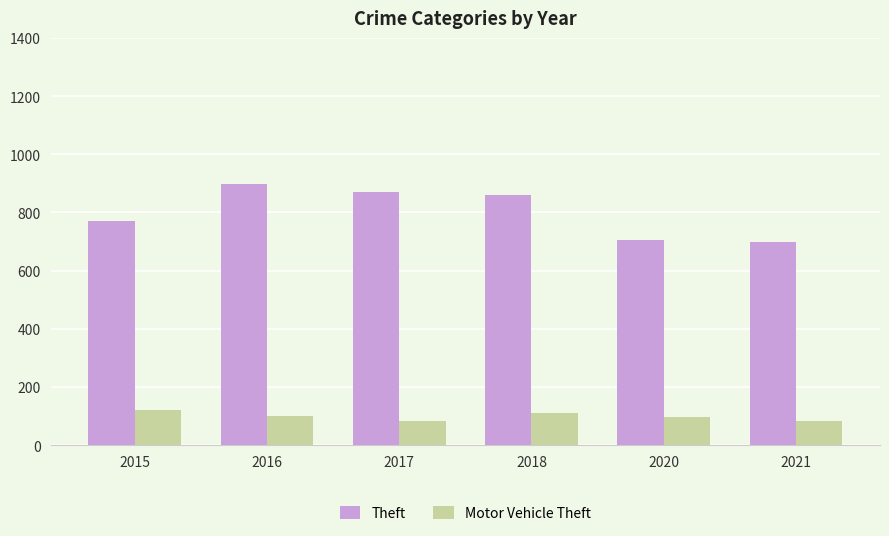

The Theft series shows 1127 at 2018. True or false?

False